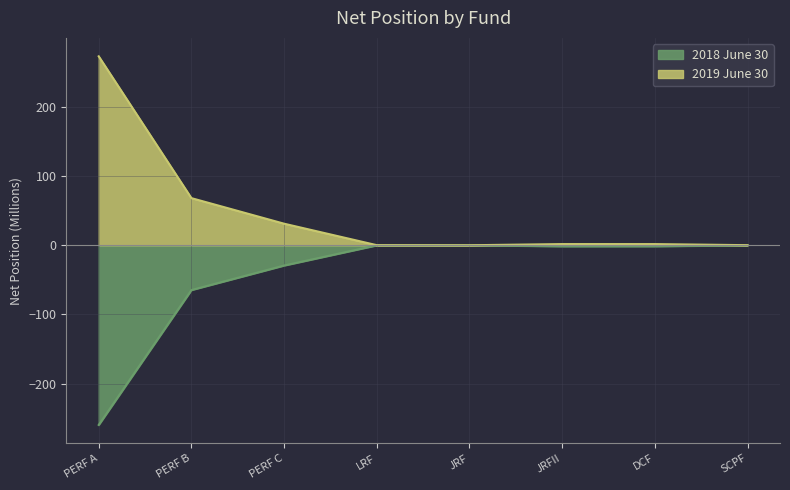

What is the greatest value displayed?

273.3